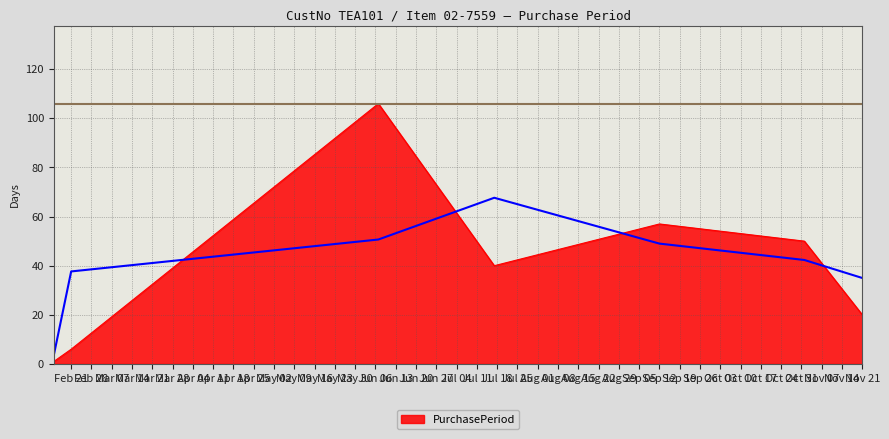

Reading right to left, list all the values displayed in this chart.

20	50	57	40	106	6	1